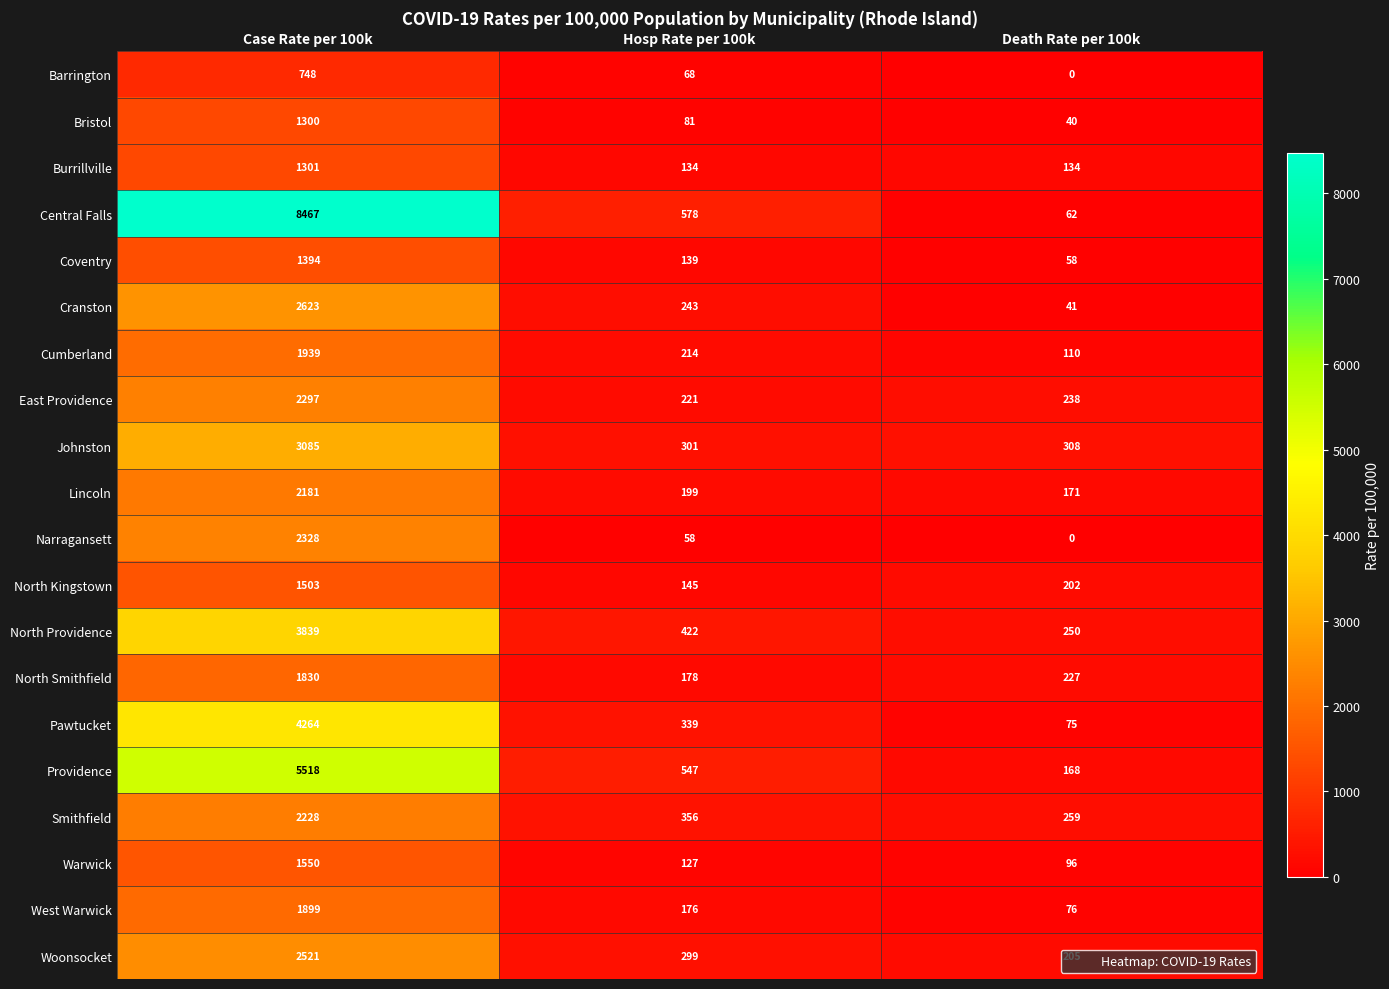

At Hosp Rate per 100k, list the series in order from largest to smallest.

Central Falls, Providence, North Providence, Smithfield, Pawtucket, Johnston, Woonsocket, Cranston, East Providence, Cumberland, Lincoln, North Smithfield, West Warwick, North Kingstown, Coventry, Burrillville, Warwick, Bristol, Barrington, Narragansett